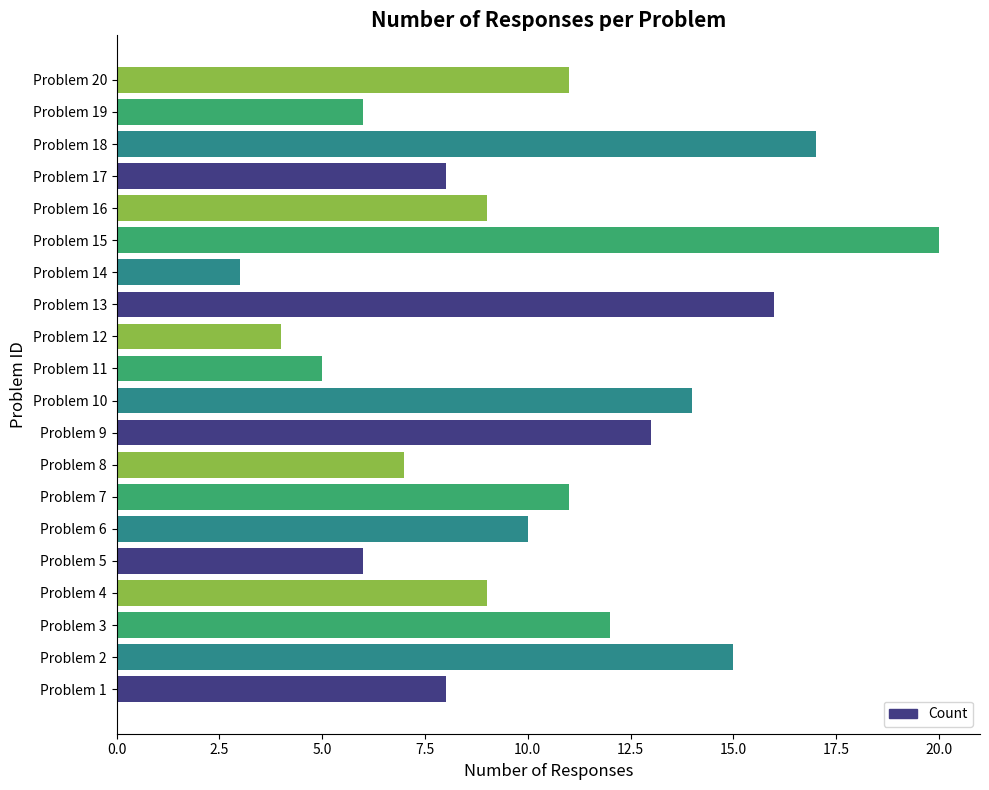

Reading bottom to top, what are all the values shown in this chart?

8	15	12	9	6	10	11	7	13	14	5	4	16	3	20	9	8	17	6	11